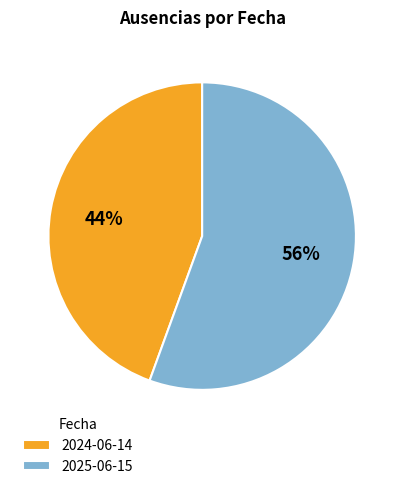

Which category has the biggest portion of the pie?

2025-06-15